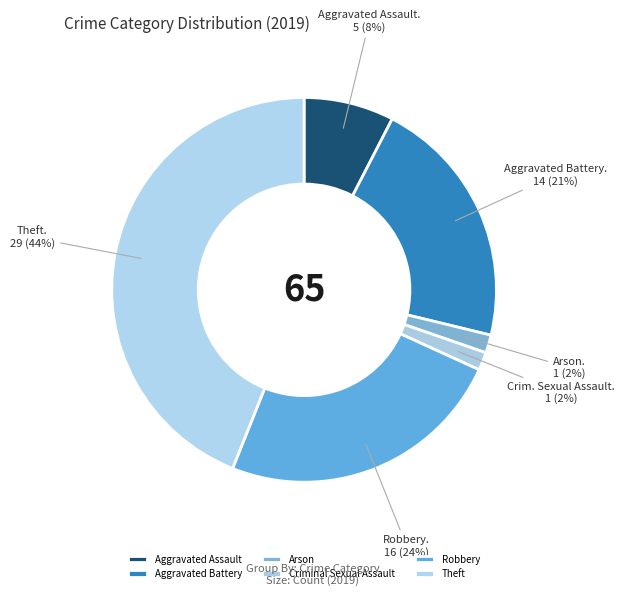

How many segments does this pie chart have?

6